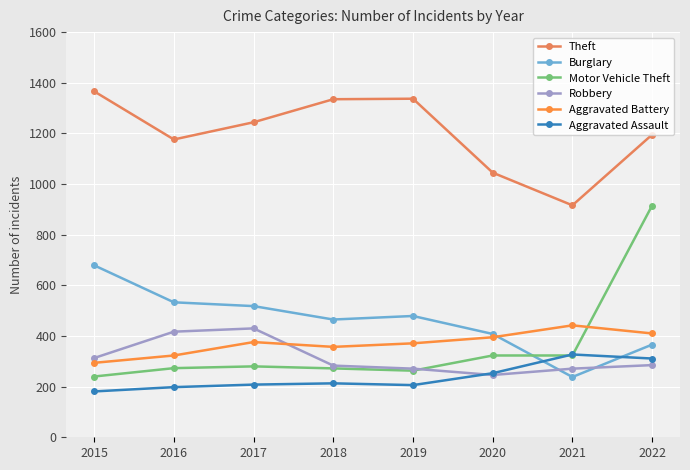

What is the lowest value of the Robbery series?

246